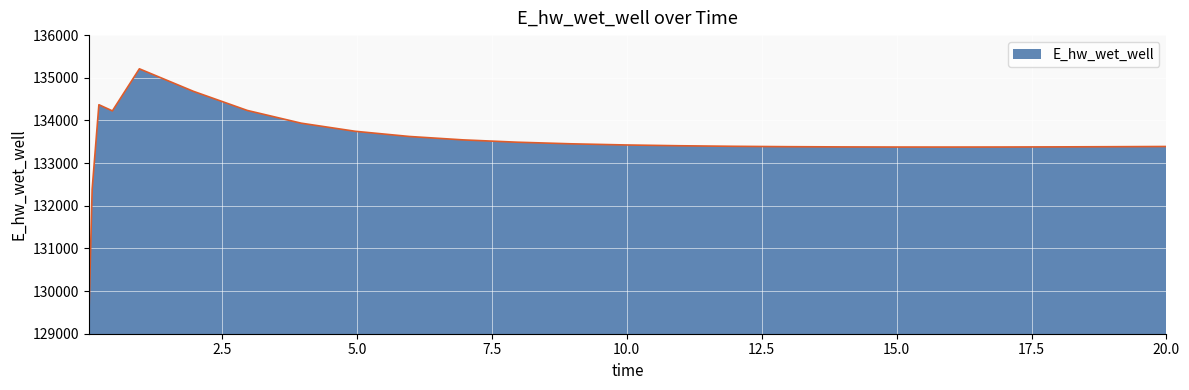

Count the number of categories in the chart.

25